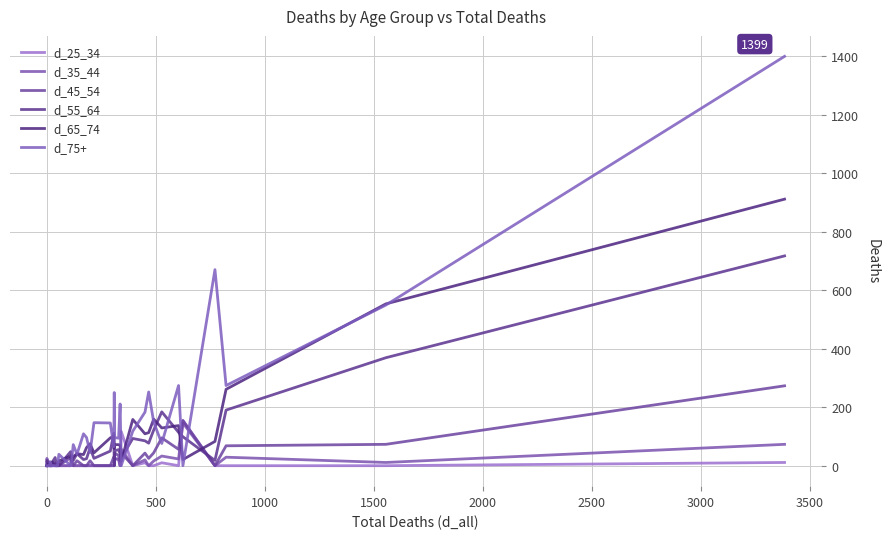

How many positive values does the d_55_64 series have?

29